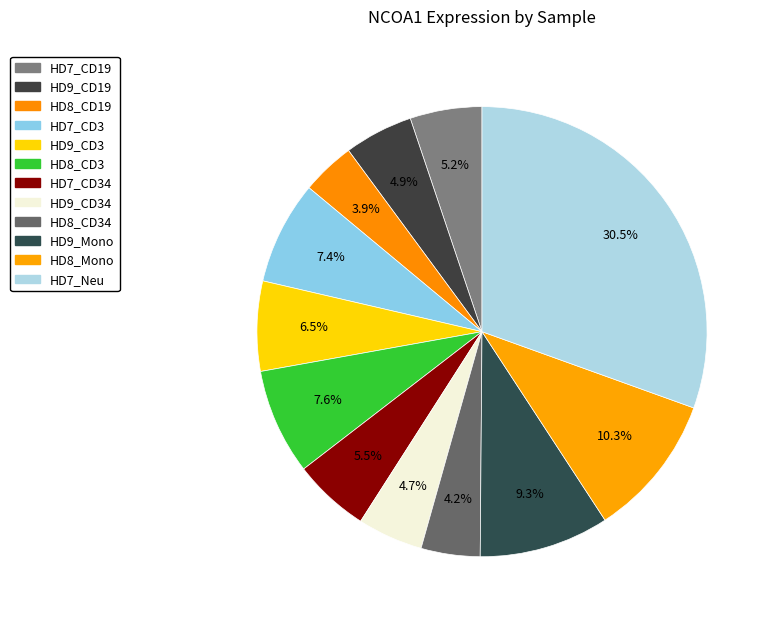

How many slices are in this pie chart?

12